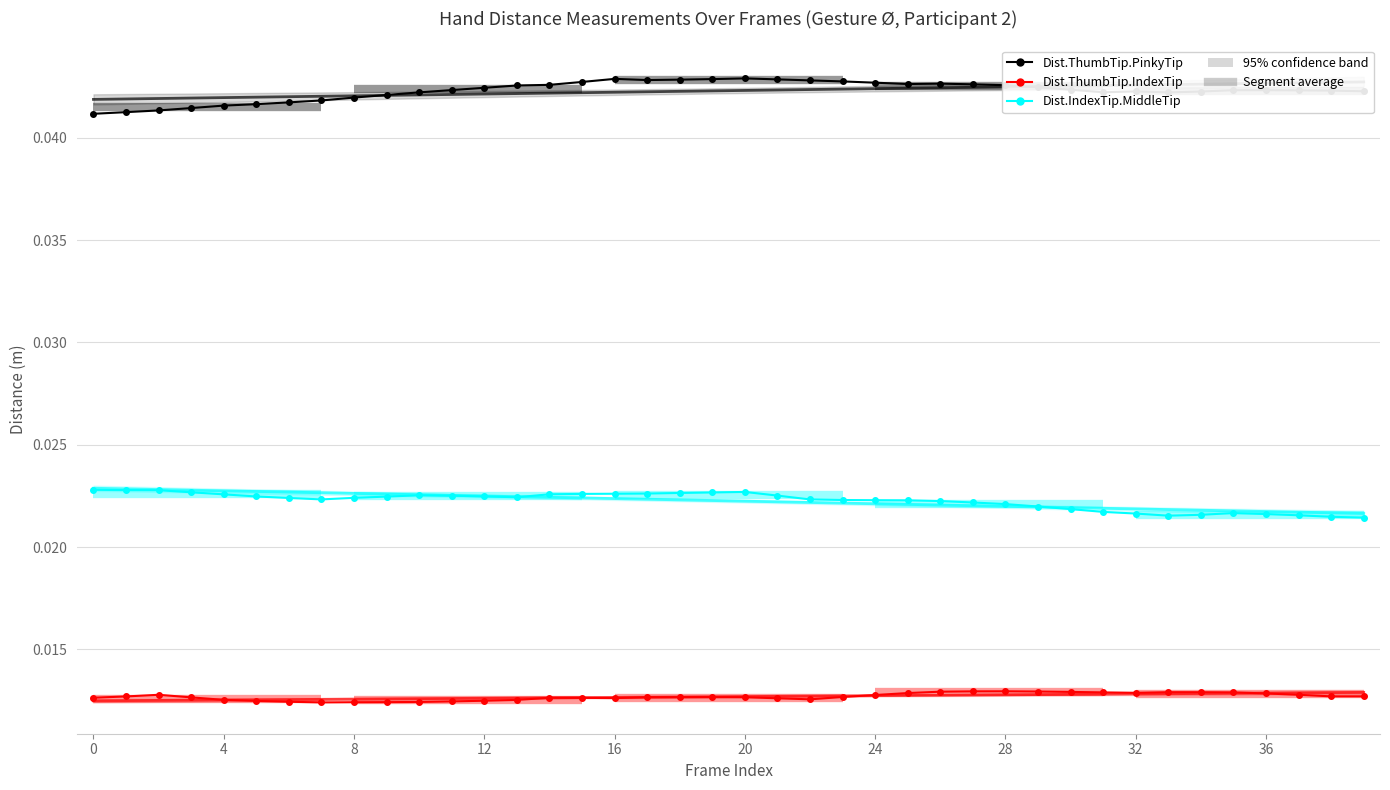

Between 10 and 29, which is larger?

29